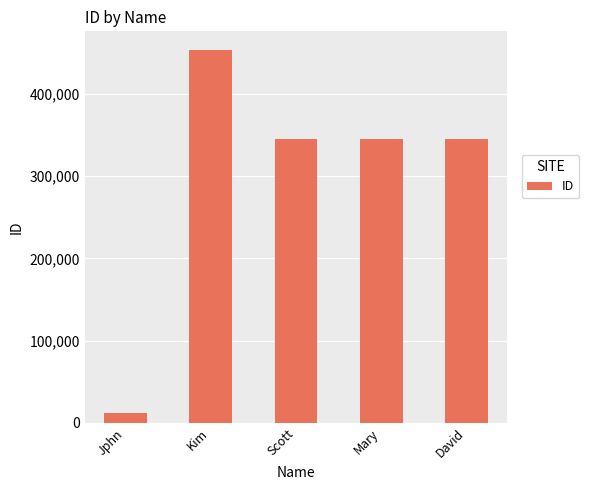

True or false: the data shows 345322 at David.

True